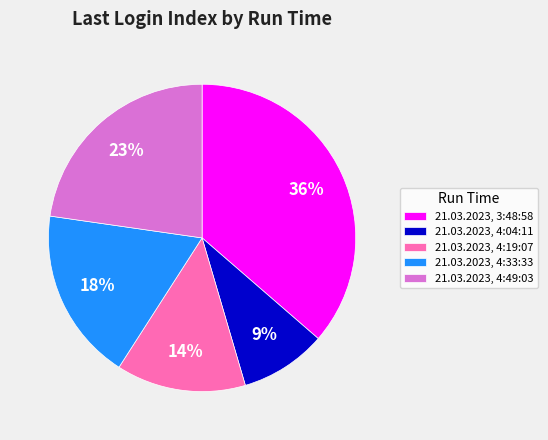

What is the ratio of the value at 21.03.2023, 4:19:07 to the value at 21.03.2023, 3:48:58?

0.4